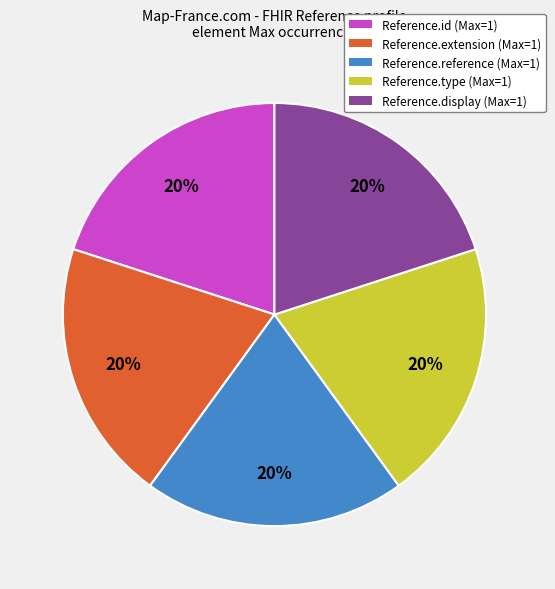

Is the sum of Reference.reference (Max=1) and Reference.display (Max=1) greater than half?

No